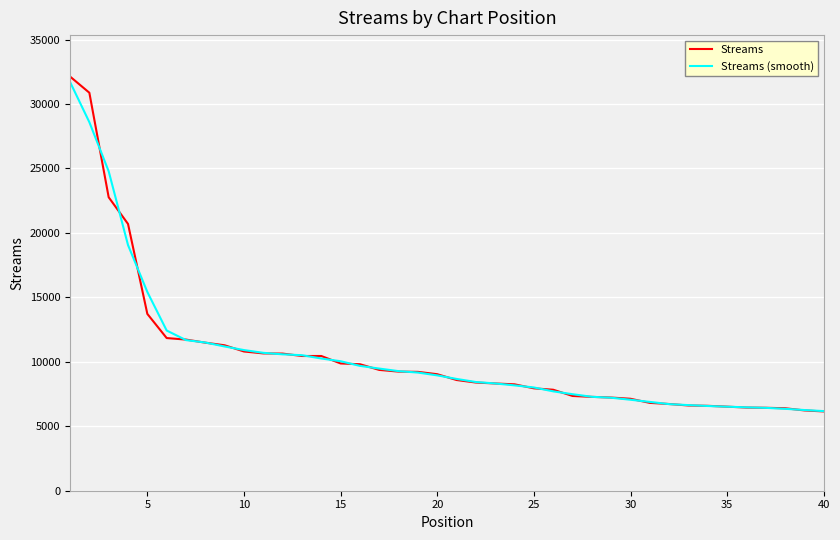

Which series has the widest spread of values?

Streams